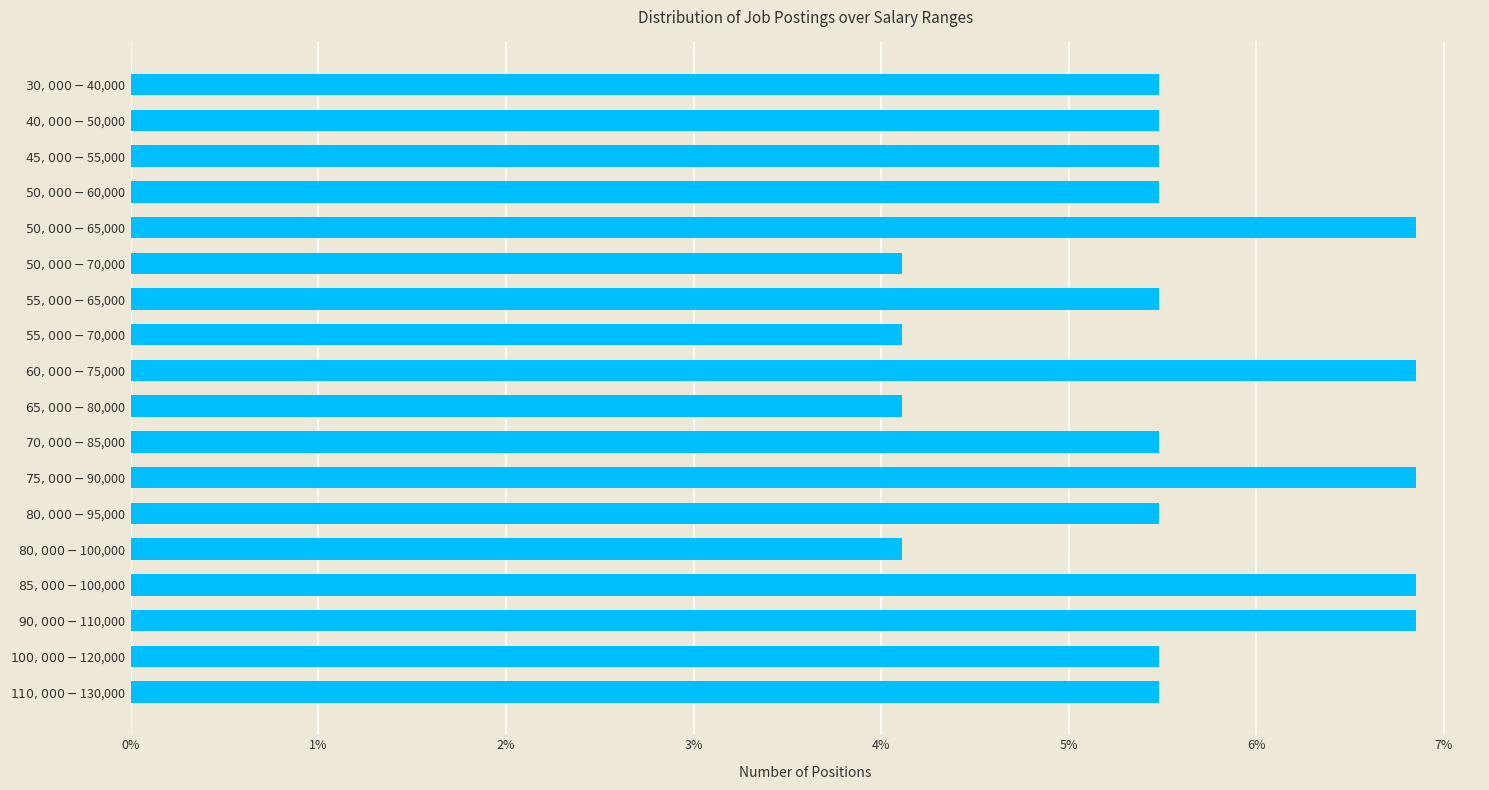

Does the chart contain any negative values?

No